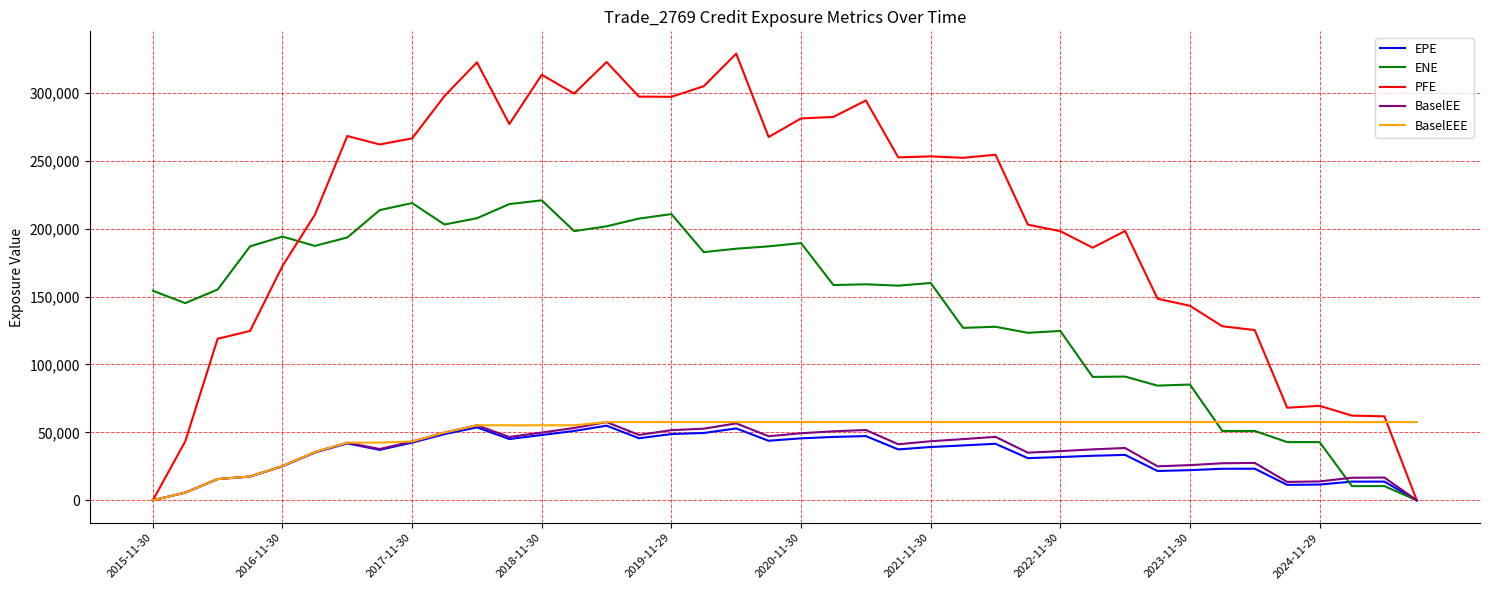

What is the greatest value displayed?

328876.0